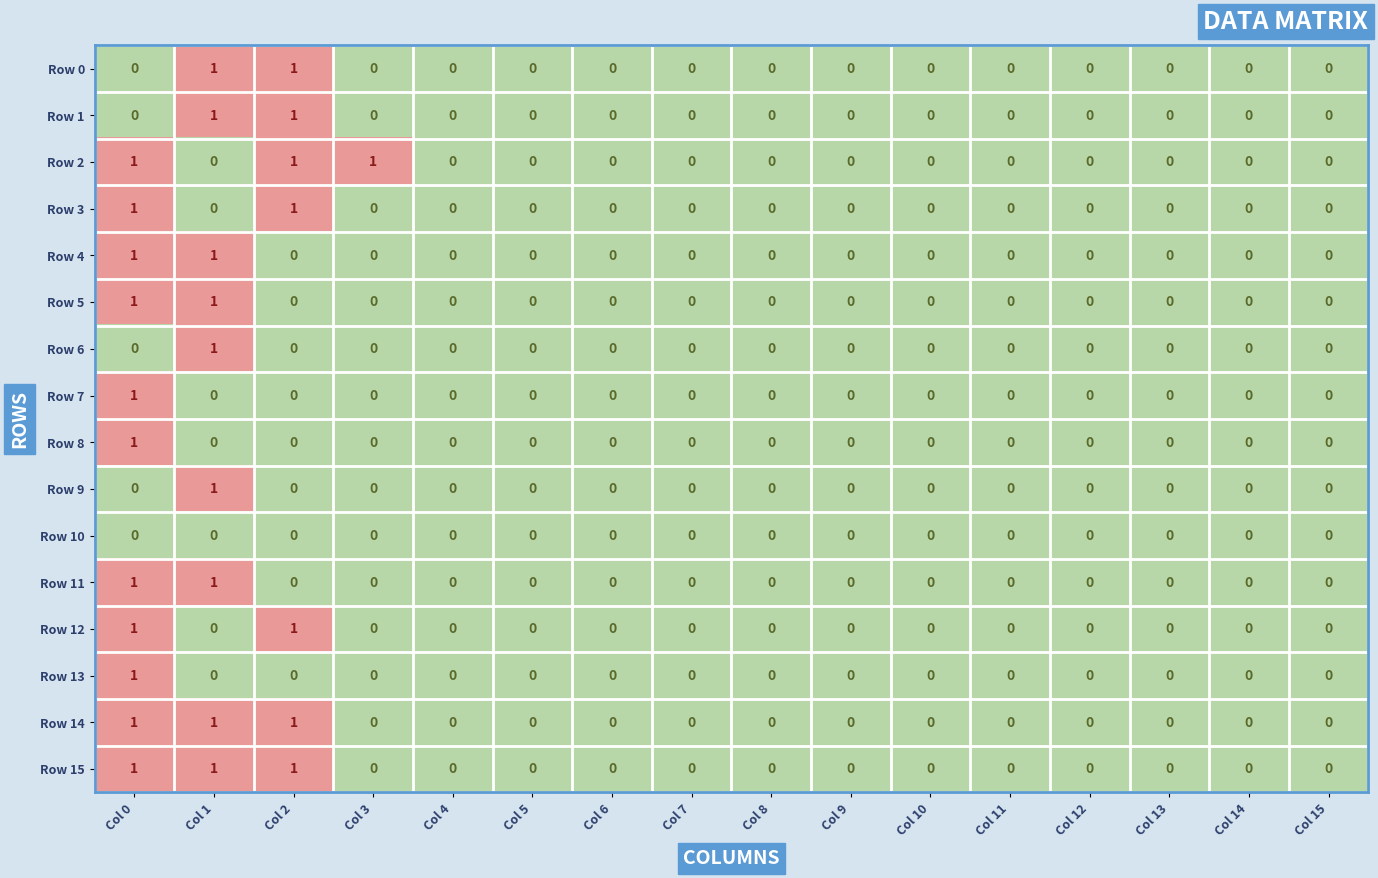

Which series changed the most between Col 3 and Col 5?

Row 2